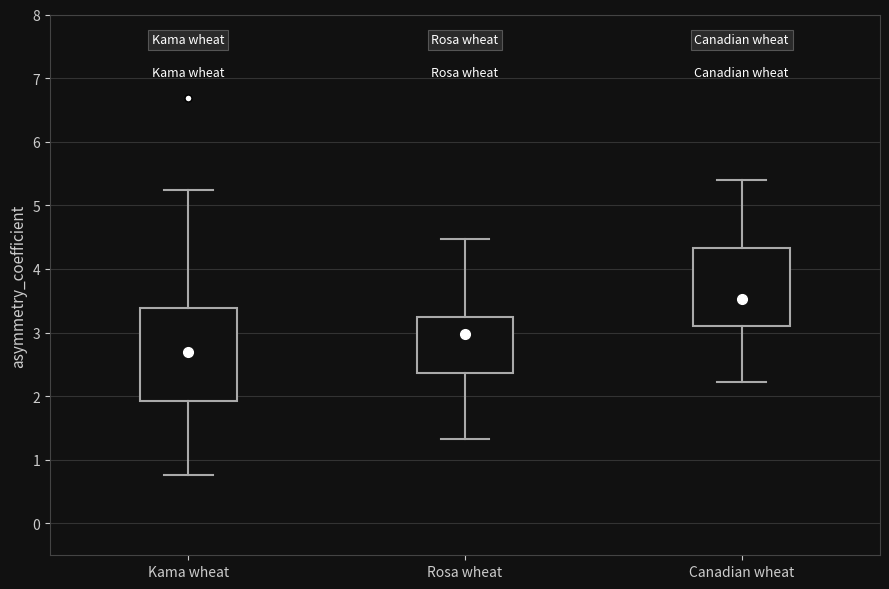

Reading left to right, read every box against the y-axis: the position of its median line, the range the box covers, and the ends of its whiskers. The values are not printed on the chart, so give them approximately, as read against the axis.

Kama wheat: median 2.7, box 1.9 to 3.4, whiskers 0.8 to 5.2
Rosa wheat: median 3.0, box 2.4 to 3.2, whiskers 1.3 to 4.5
Canadian wheat: median 3.5, box 3.1 to 4.3, whiskers 2.2 to 5.4